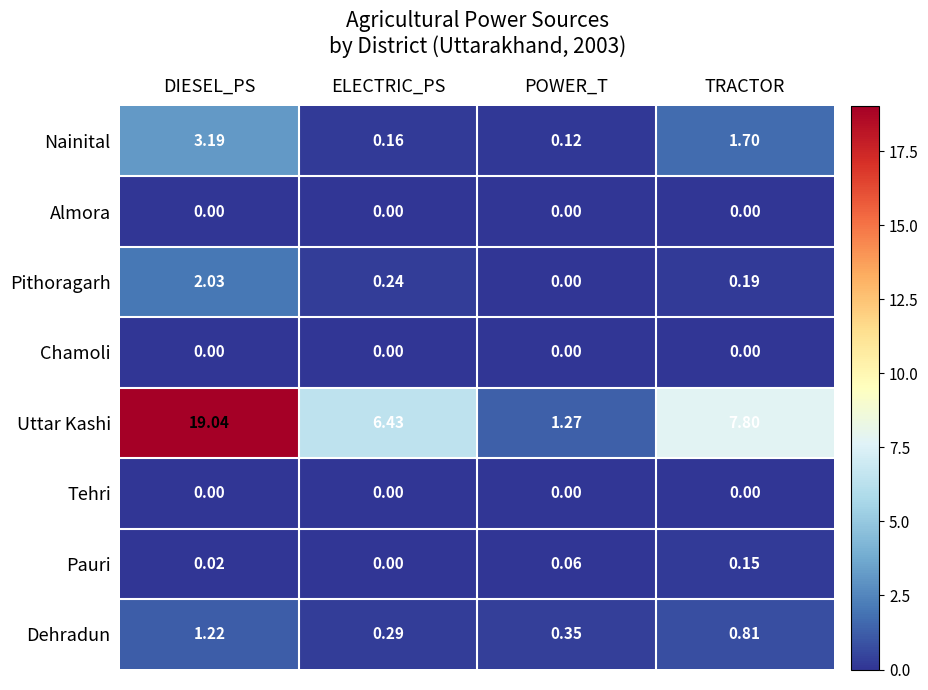

Rank the categories by Uttar Kashi value from highest to lowest.

DIESEL_PS, TRACTOR, ELECTRIC_PS, POWER_T